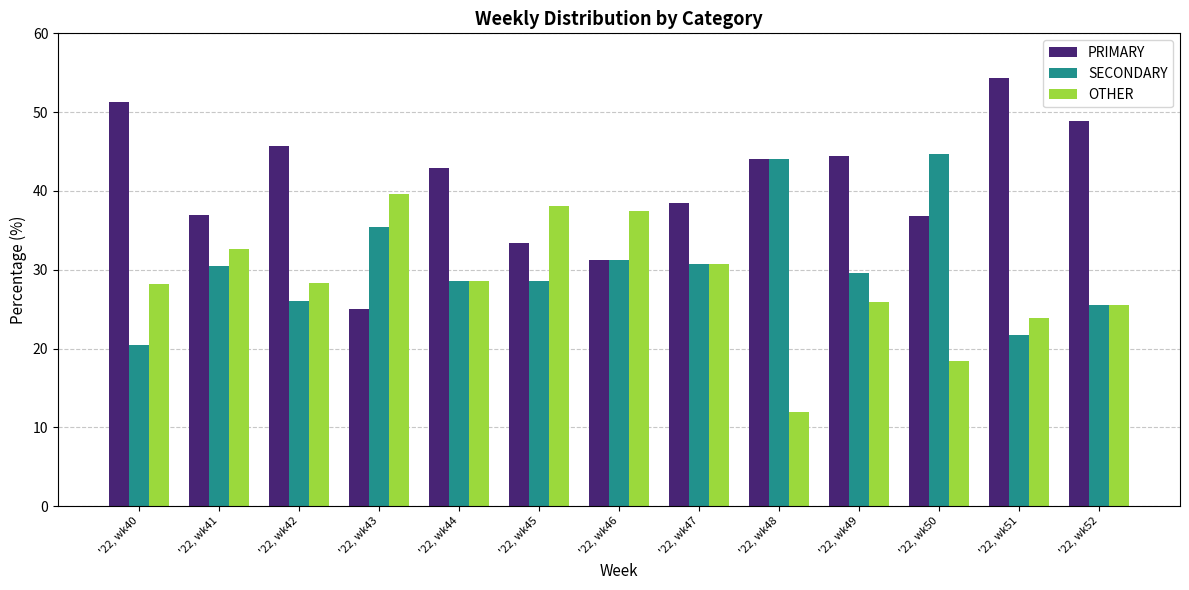

List the series in order of their overall mean, highest first.

PRIMARY, SECONDARY, OTHER